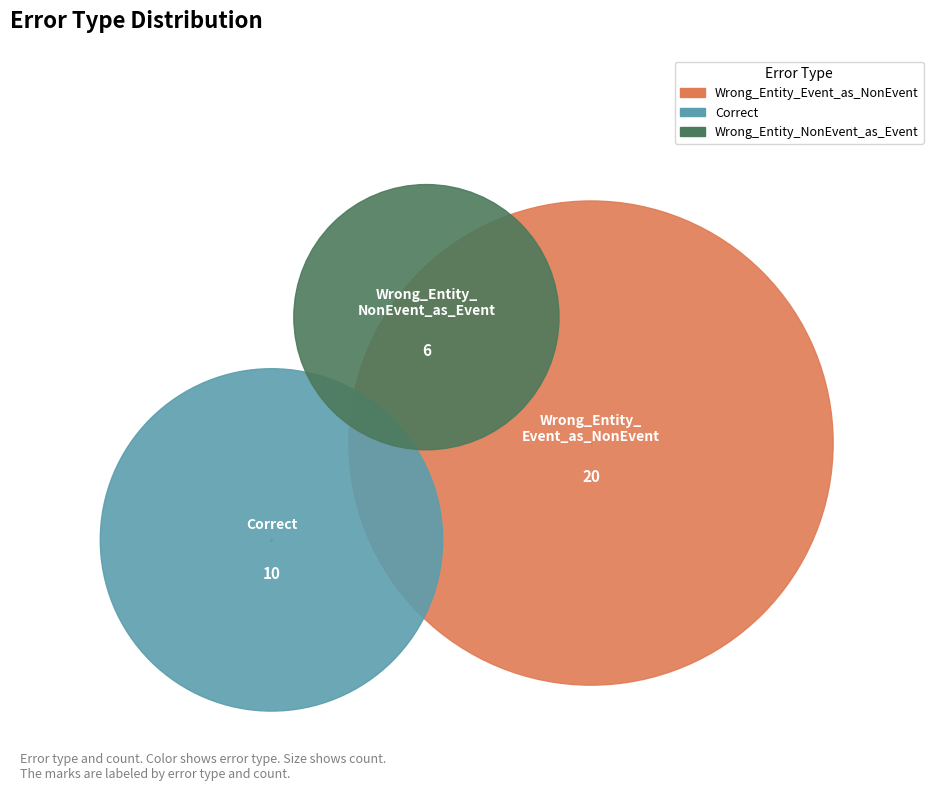

What are all the series names shown in the legend?

Wrong_Entity_Event_as_NonEvent, Correct, Wrong_Entity_NonEvent_as_Event